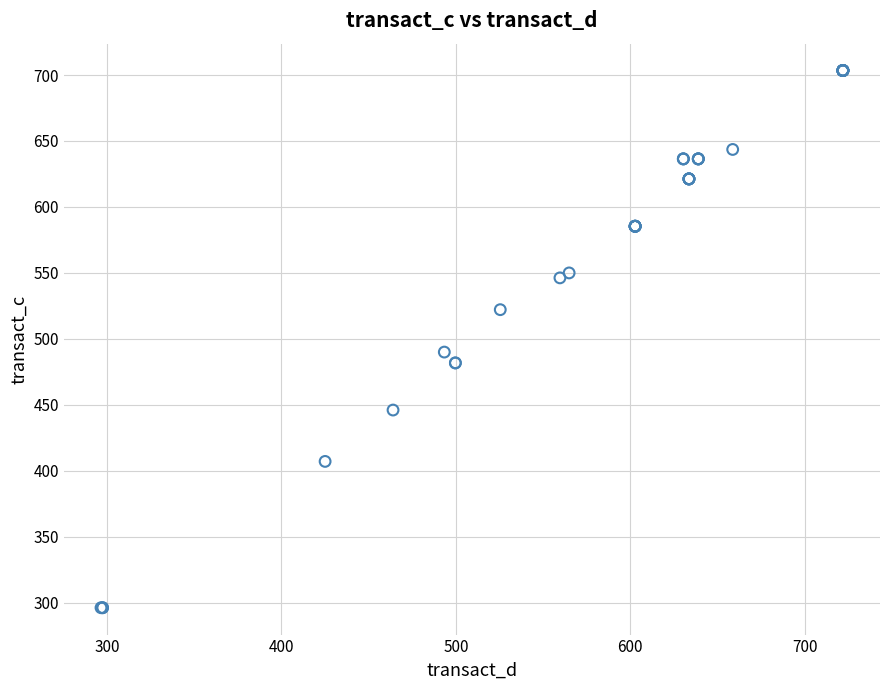

What Y value in the scatter plot is closest to 499?

490.0